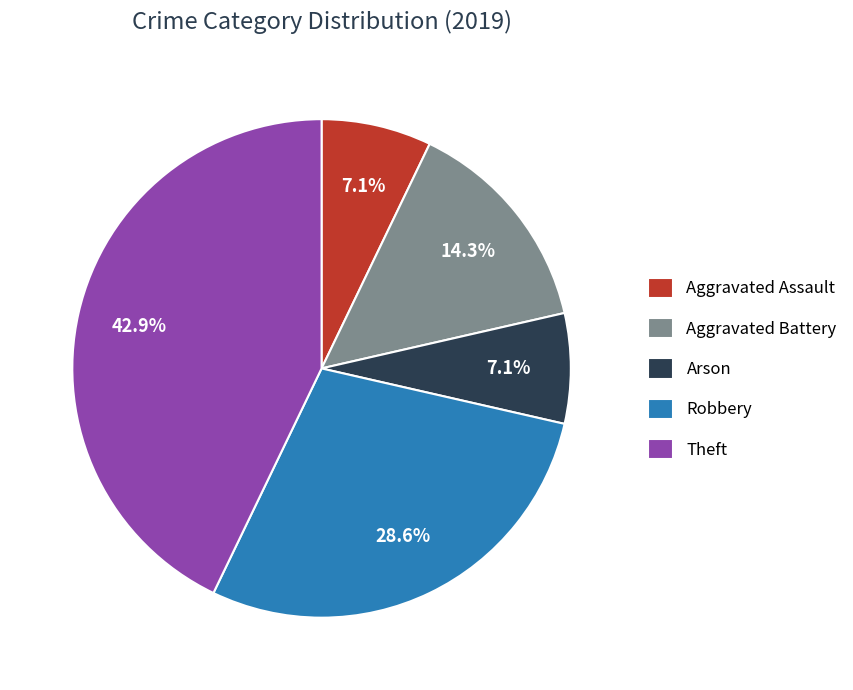

How many slices are in this pie chart?

5